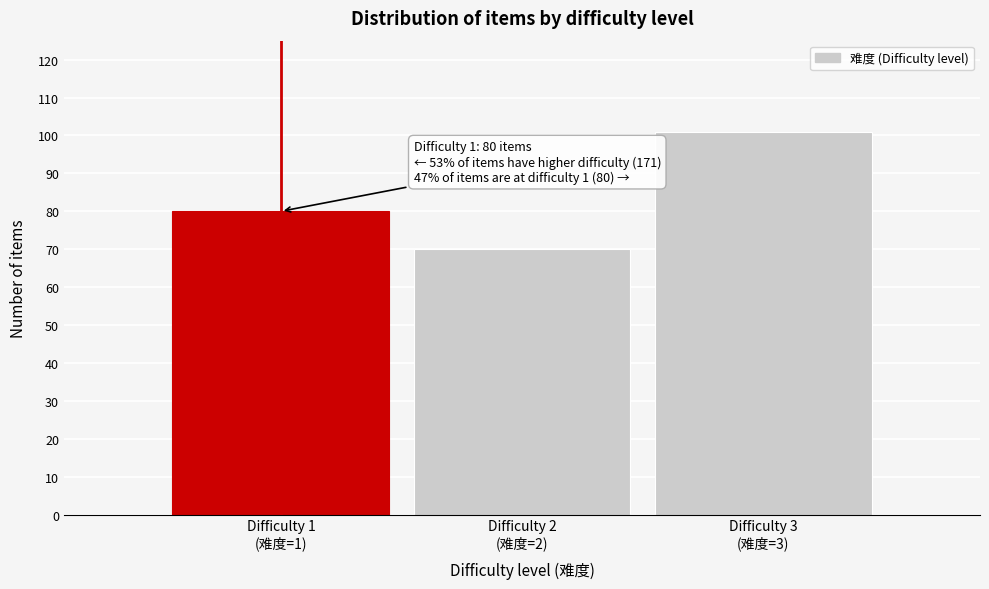

Reading left to right, transcribe all the data shown in this chart.

80	70	101